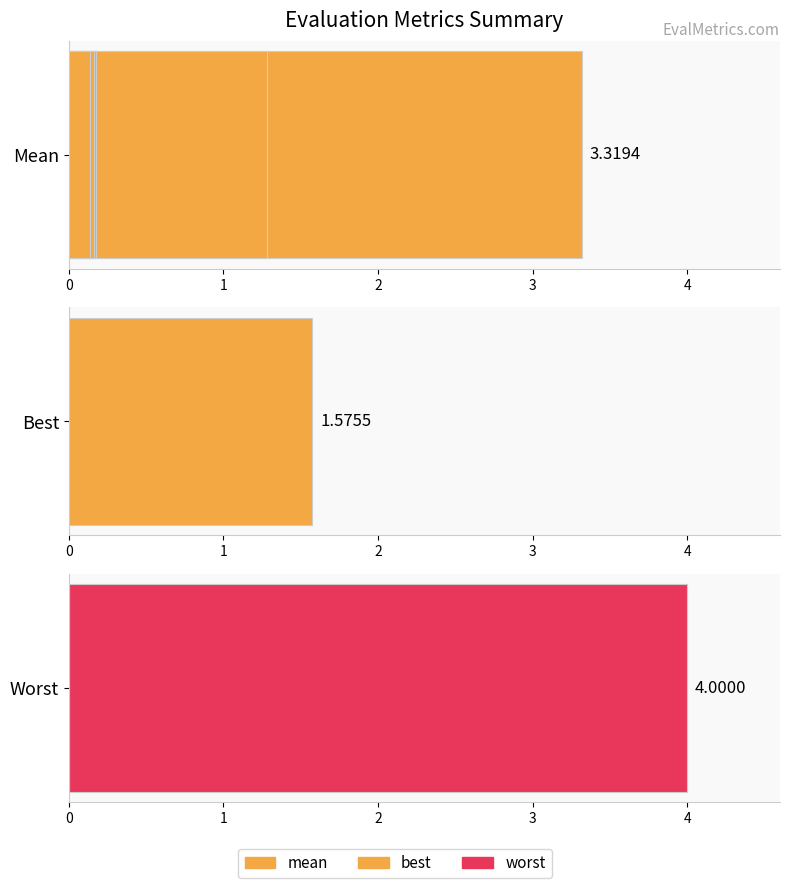

The chart shows a value of 0.1 at 2. True or false?

False